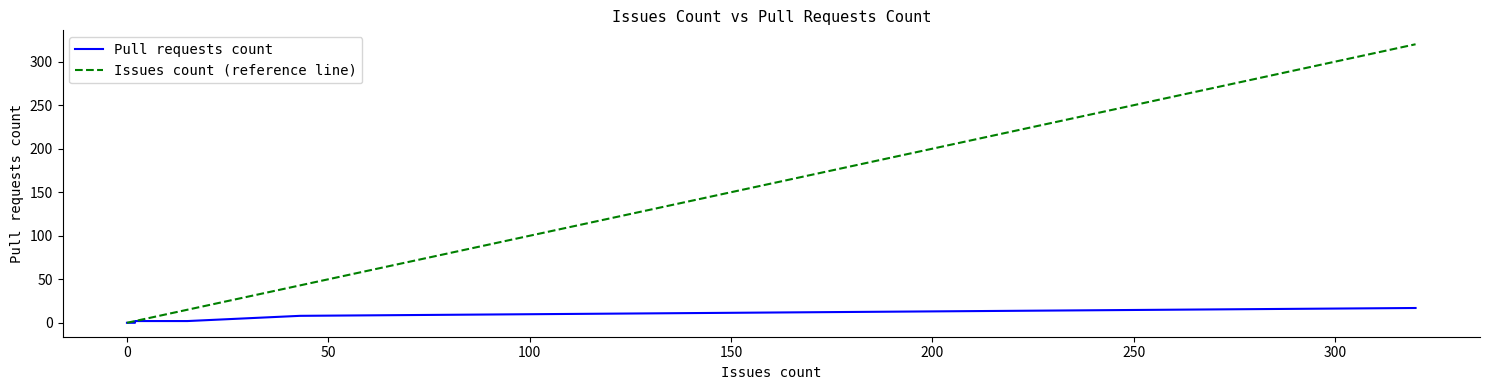

What is the label of the 11th point from the right?

100